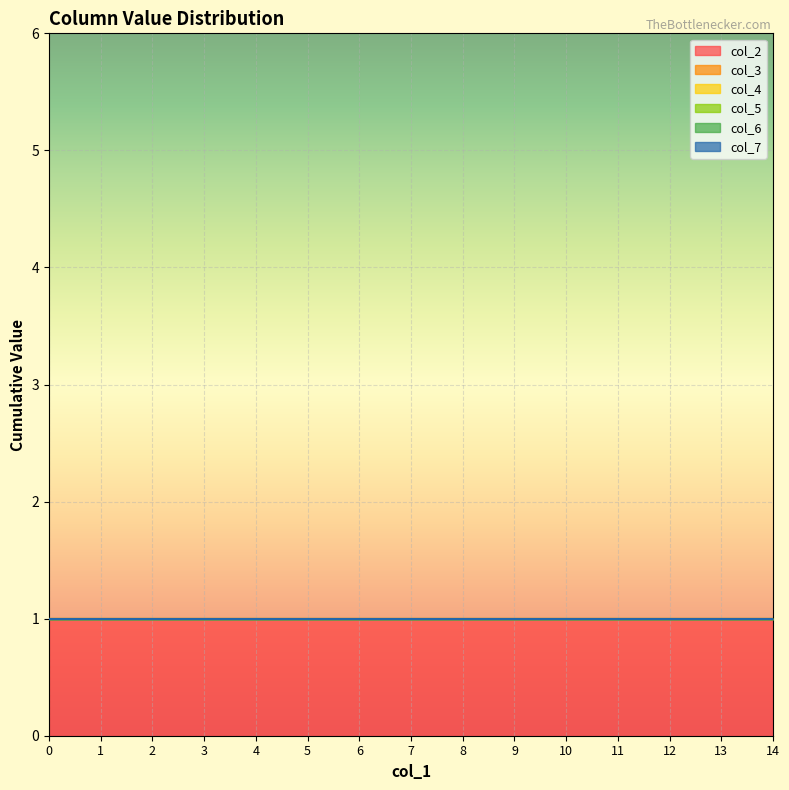

Rank the series at 0 from highest to lowest value.

col_2, col_3, col_4, col_5, col_6, col_7